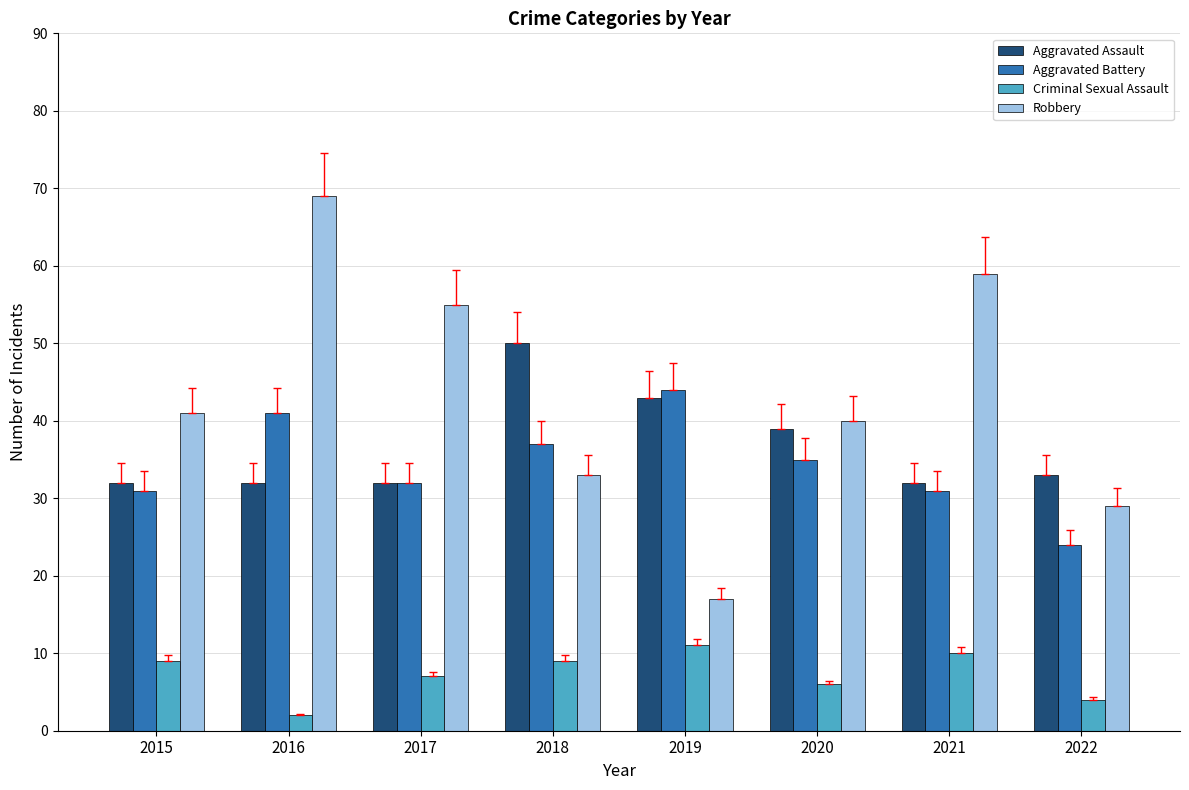

Reading right to left, what are all the values shown in this chart?

Aggravated Assault: 2022=33	2021=32	2020=39	2019=43	2018=50	2017=32	2016=32	2015=32
Aggravated Battery: 2022=24	2021=31	2020=35	2019=44	2018=37	2017=32	2016=41	2015=31
Criminal Sexual Assault: 2022=4	2021=10	2020=6	2019=11	2018=9	2017=7	2016=2	2015=9
Robbery: 2022=29	2021=59	2020=40	2019=17	2018=33	2017=55	2016=69	2015=41